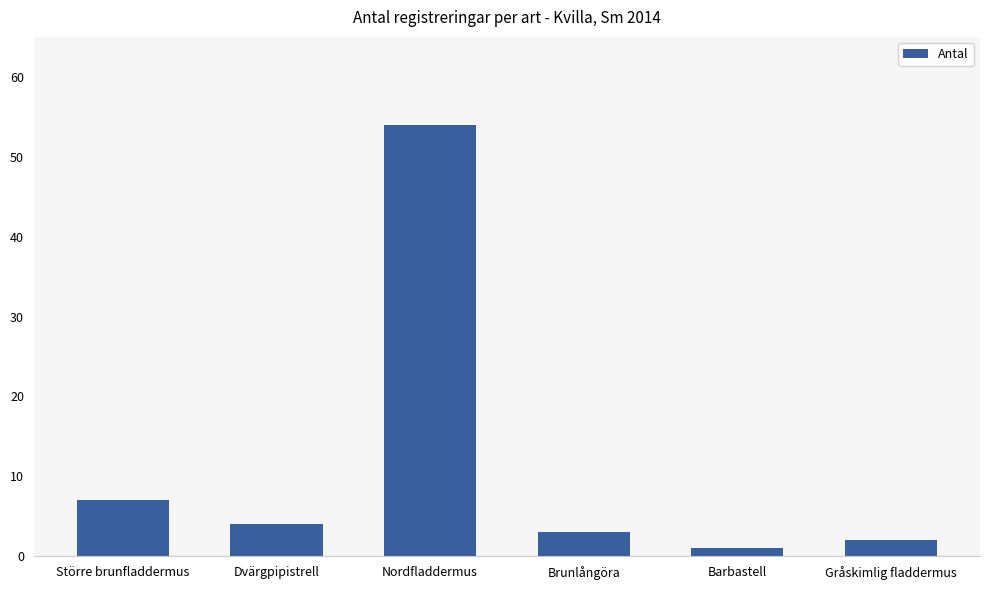

What is the ratio of the value at Nordfladdermus to the value at Dvärgpipistrell?

13.5